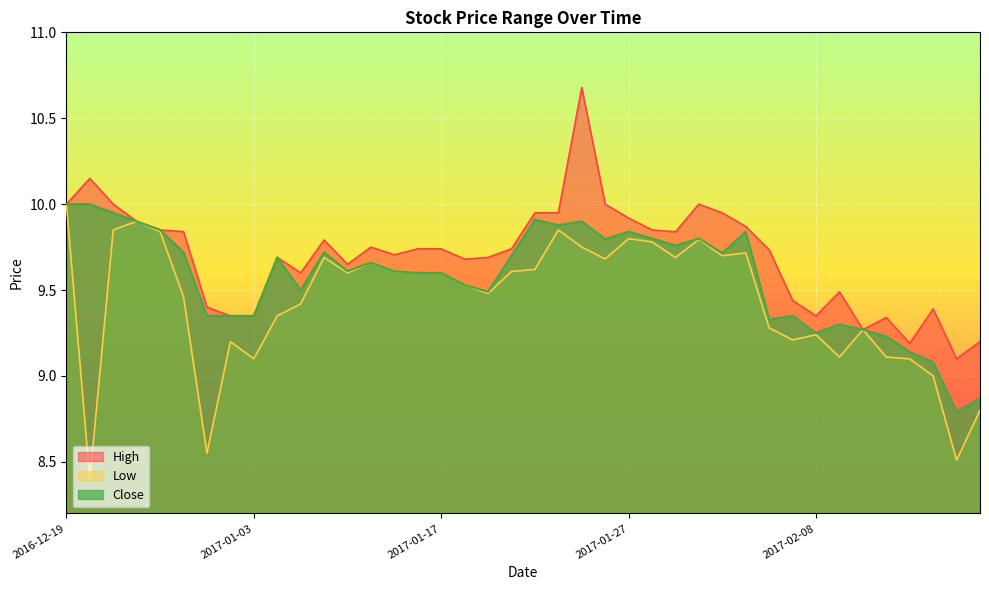

What is the label of the 5th point from the left?

2016-12-23